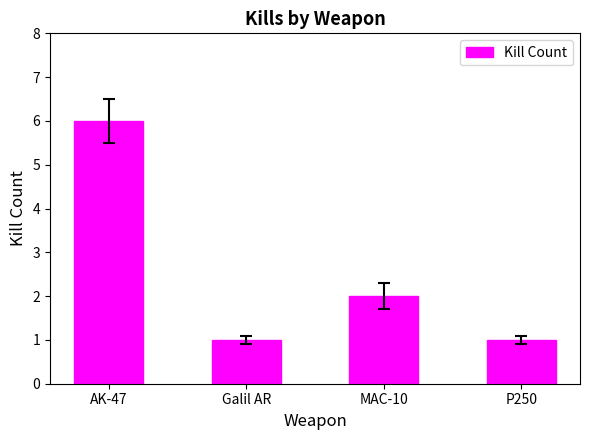

Reading left to right, extract all data points from this chart.

6	1	2	1